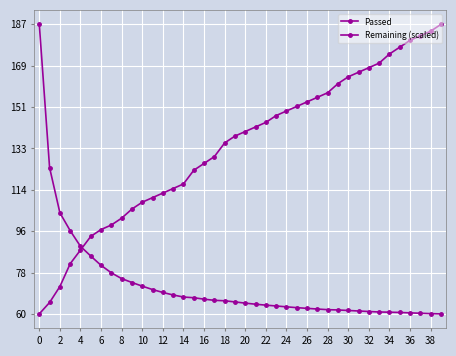

What is the lowest value of the Remaining (scaled) series?

60.0